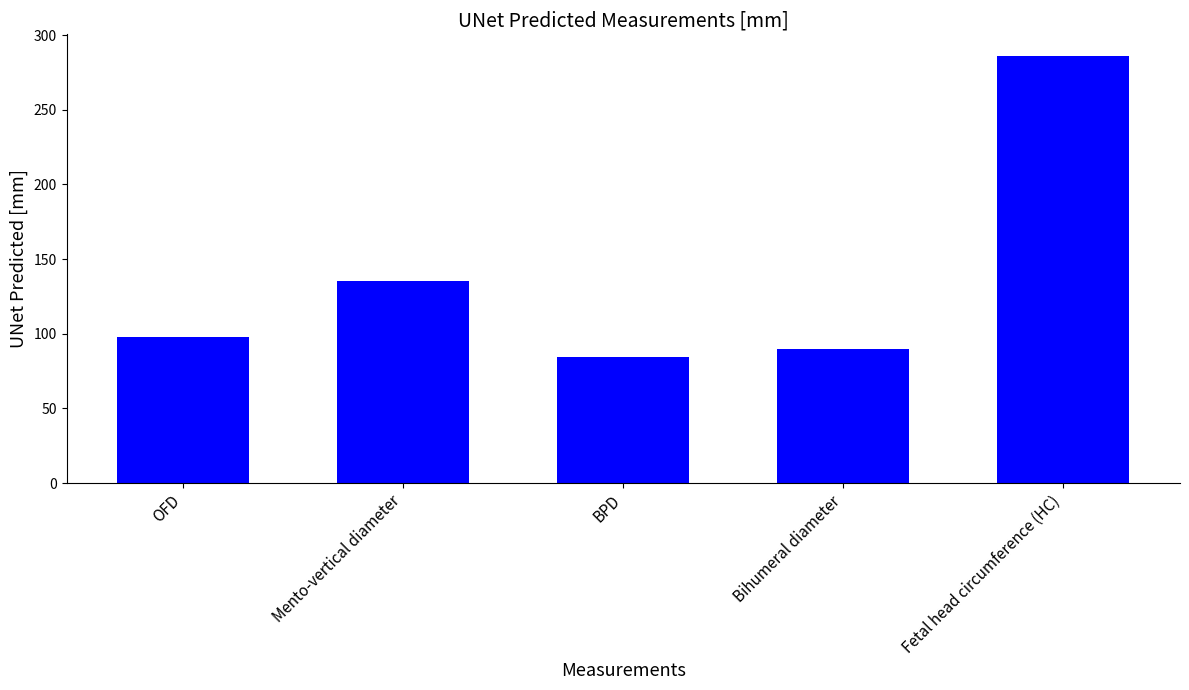

Approximately how many times larger is the value at OFD compared to Bihumeral diameter?

1.1